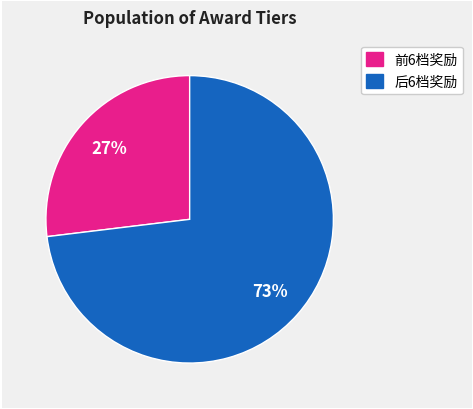

To the nearest percent, what is the average slice percentage?

50%